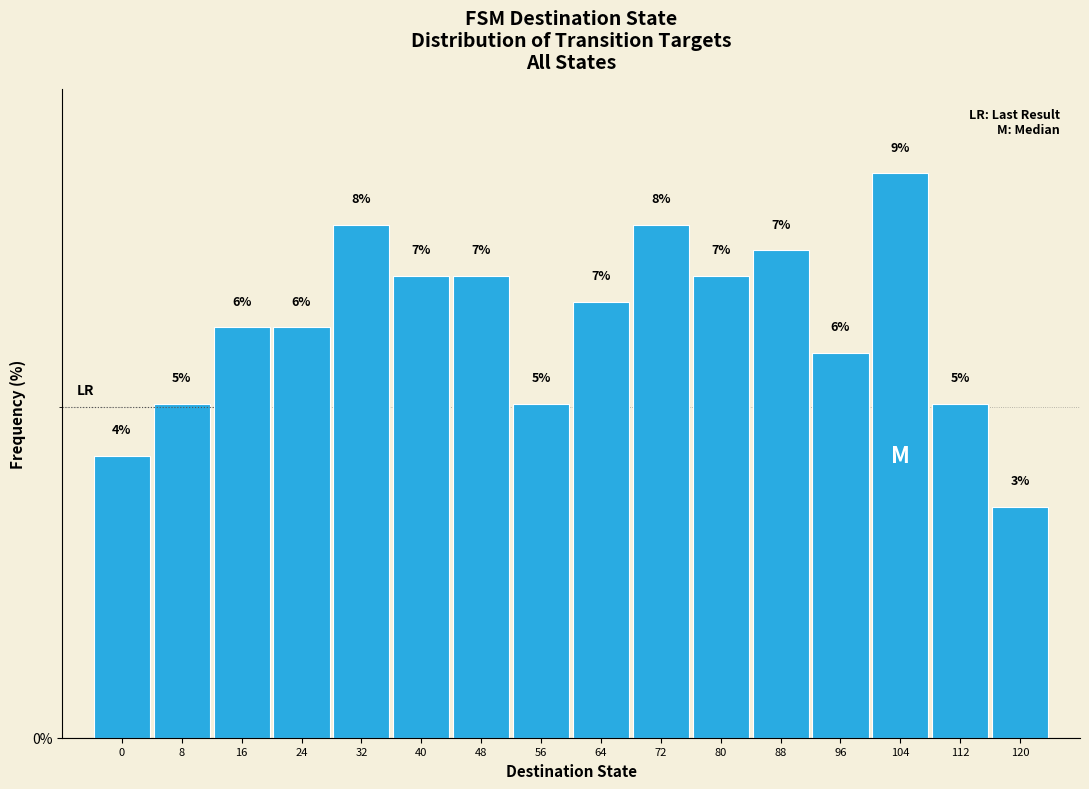

Is it true that the value at 104 is 12.3?

False